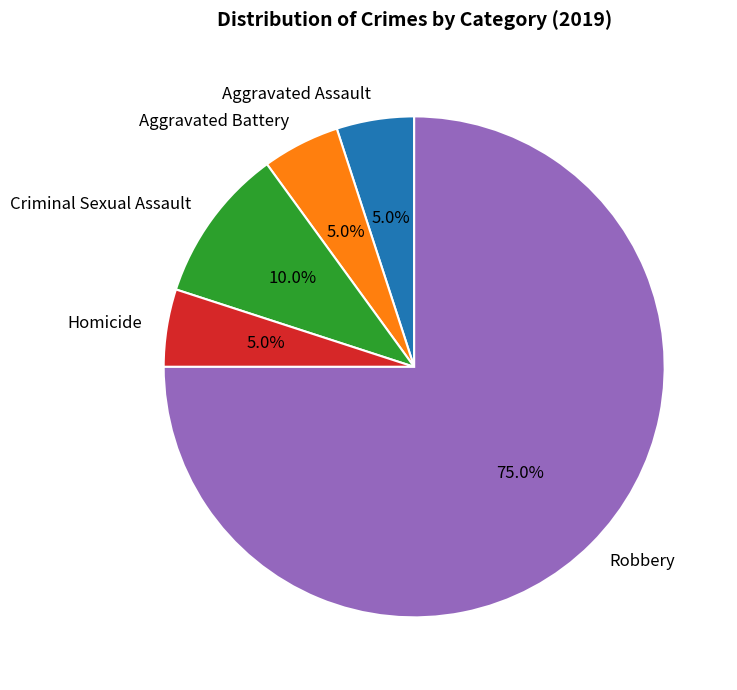

To the nearest percent, what is the combined percentage of Criminal Sexual Assault and Aggravated Battery?

15%